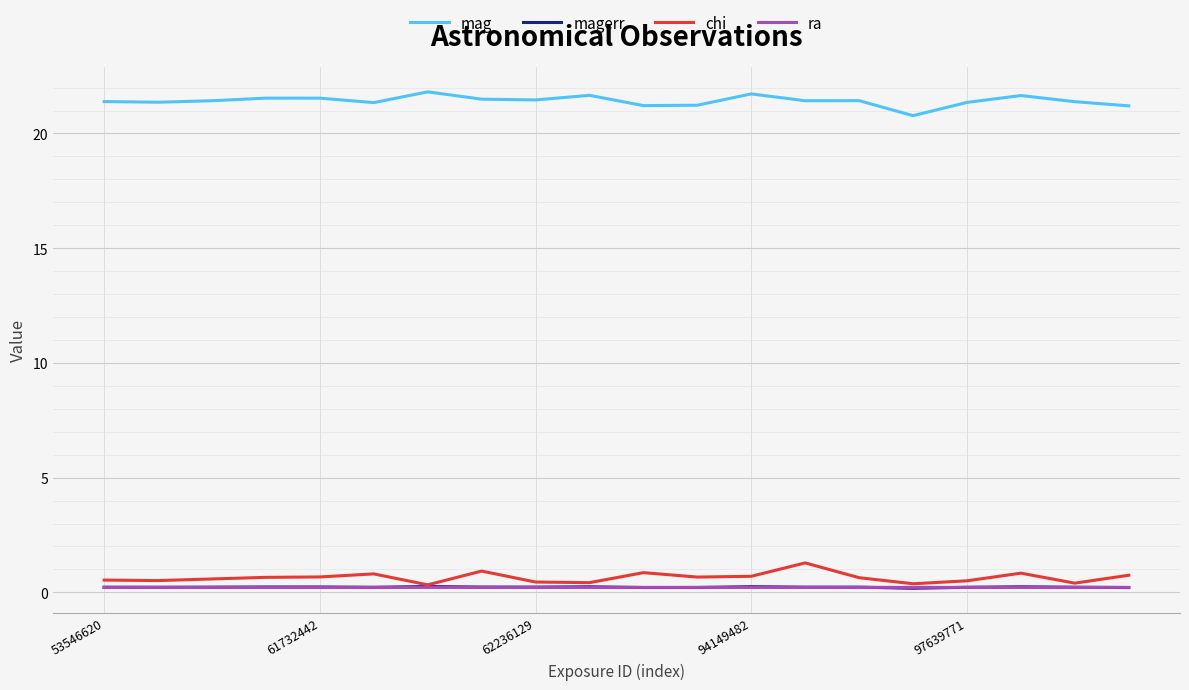

What is the minimum value for mag?

20.8